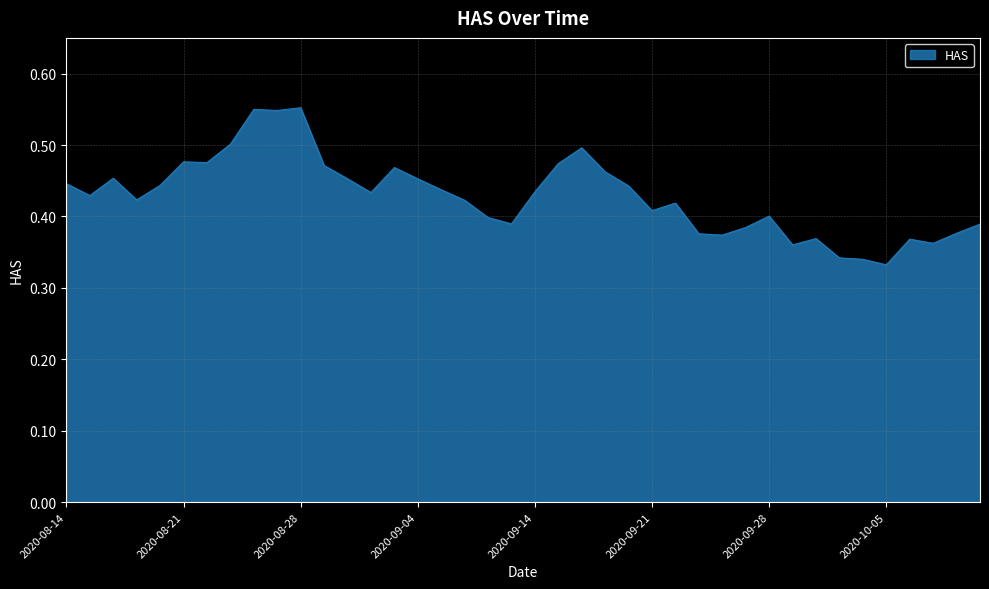

Does the chart display data point markers on the line(s)?

No